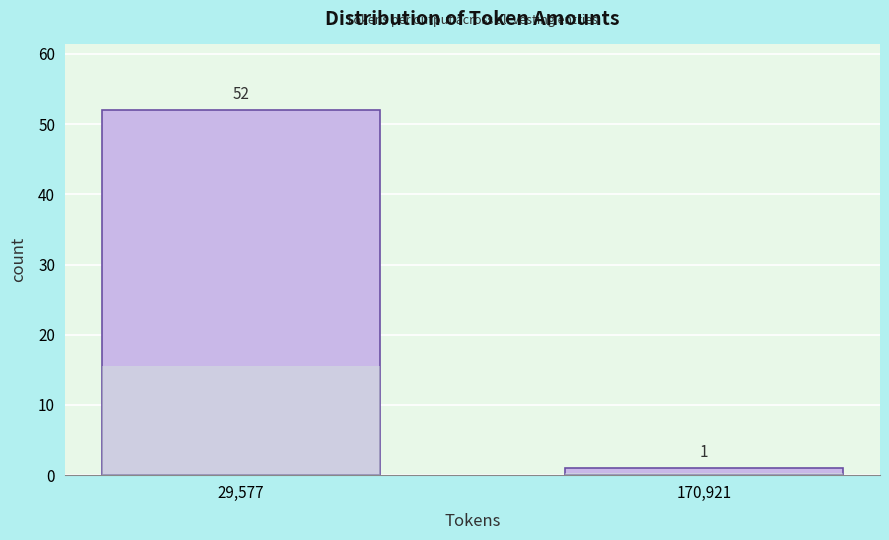

Reading left to right, extract all data points from this chart.

52	1